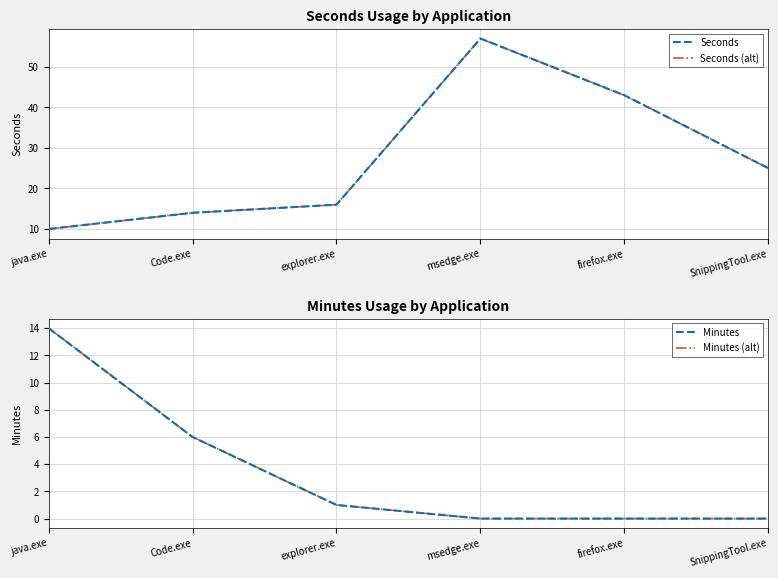

At which label does Minutes first exceed 1?

java.exe